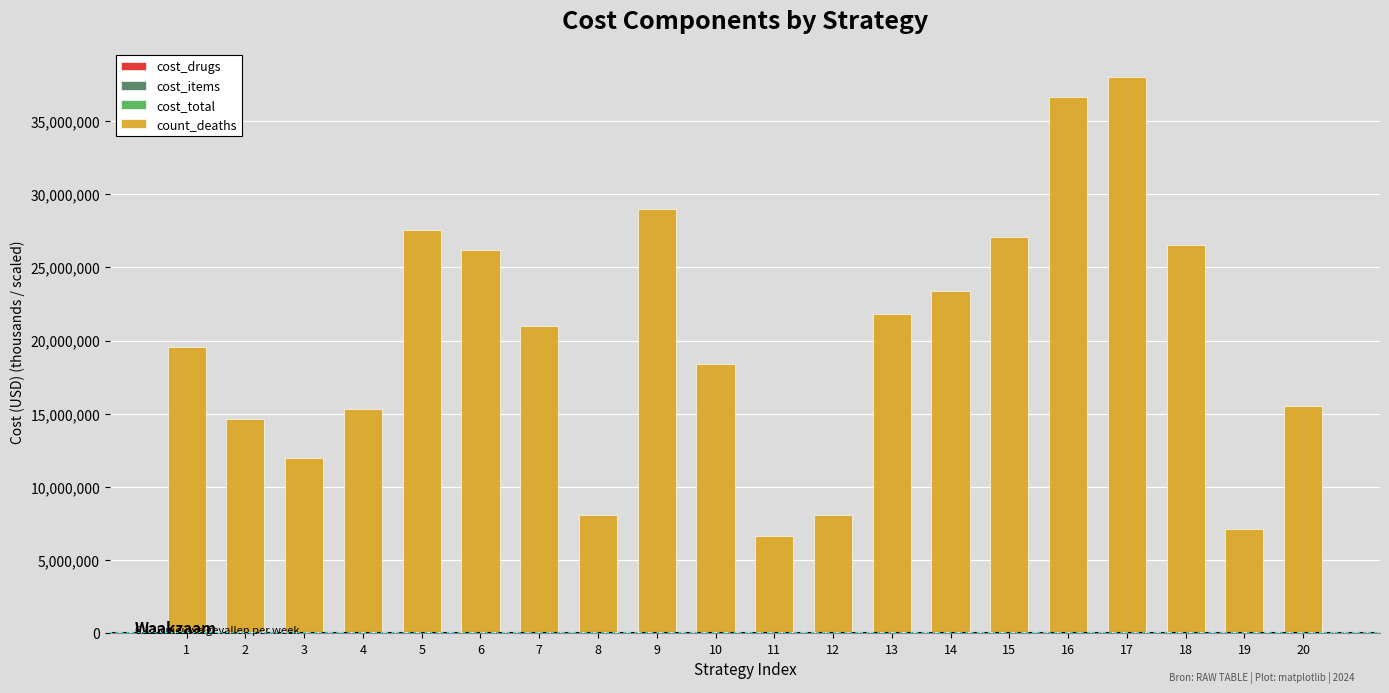

Are the bars grouped side by side (vs. stacked)?

No